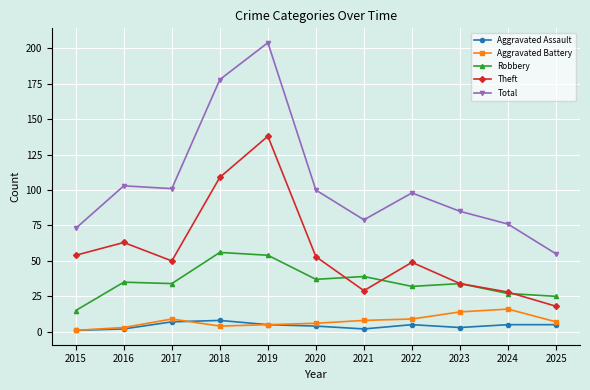

Does the chart display data point markers on the line(s)?

Yes